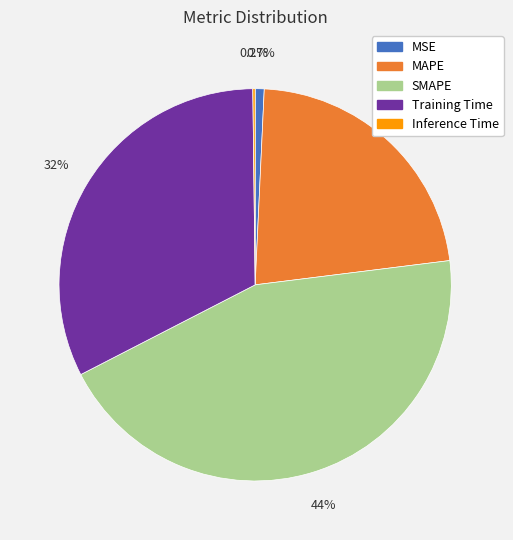

Which has a higher value, SMAPE or MAPE?

SMAPE